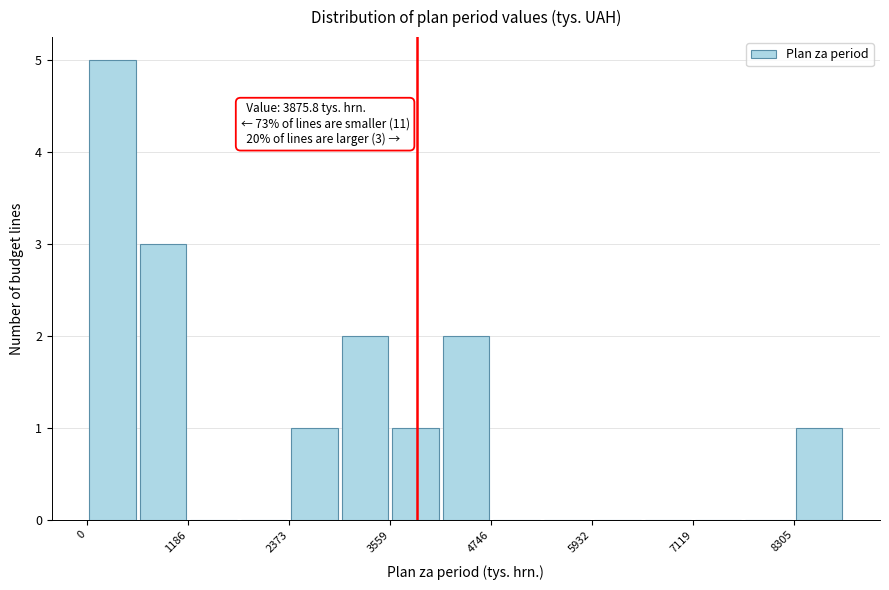

Around what value on the x-axis is the tallest bar? Give the approximate position of its centre, as read against the axis.

200